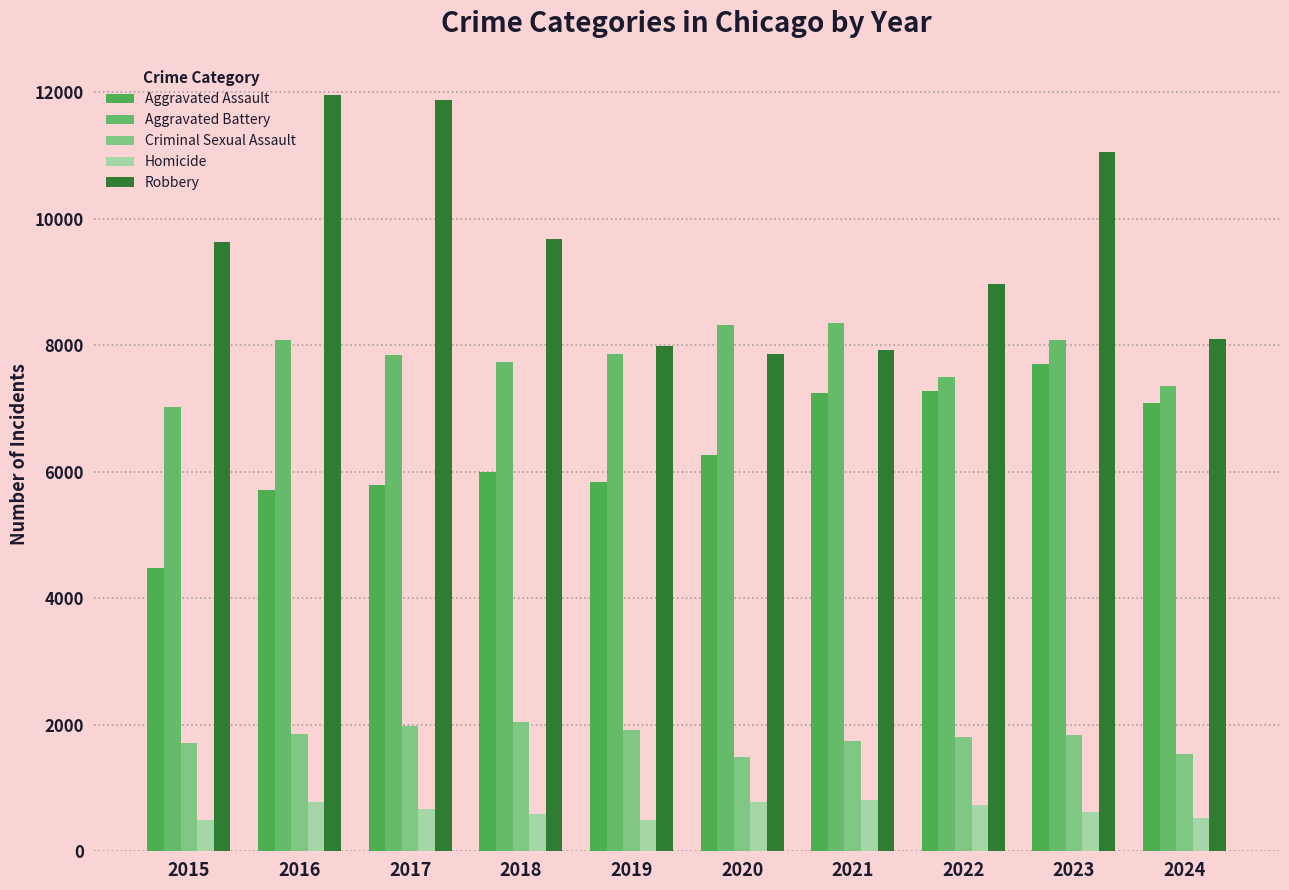

Reading left to right, transcribe all the data shown in this chart.

Aggravated Assault: 2015=4480	2016=5713	2017=5793	2018=6002	2019=5841	2020=6265	2021=7242	2022=7280	2023=7710	2024=7095
Aggravated Battery: 2015=7019	2016=8086	2017=7845	2018=7735	2019=7858	2020=8321	2021=8347	2022=7491	2023=8078	2024=7354
Criminal Sexual Assault: 2015=1705	2016=1854	2017=1979	2018=2039	2019=1921	2020=1492	2021=1744	2022=1809	2023=1842	2024=1533
Homicide: 2015=496	2016=786	2017=672	2018=588	2019=499	2020=787	2021=804	2022=725	2023=626	2024=522
Robbery: 2015=9638	2016=11960	2017=11880	2018=9681	2019=7995	2020=7855	2021=7920	2022=8963	2023=11053	2024=8099